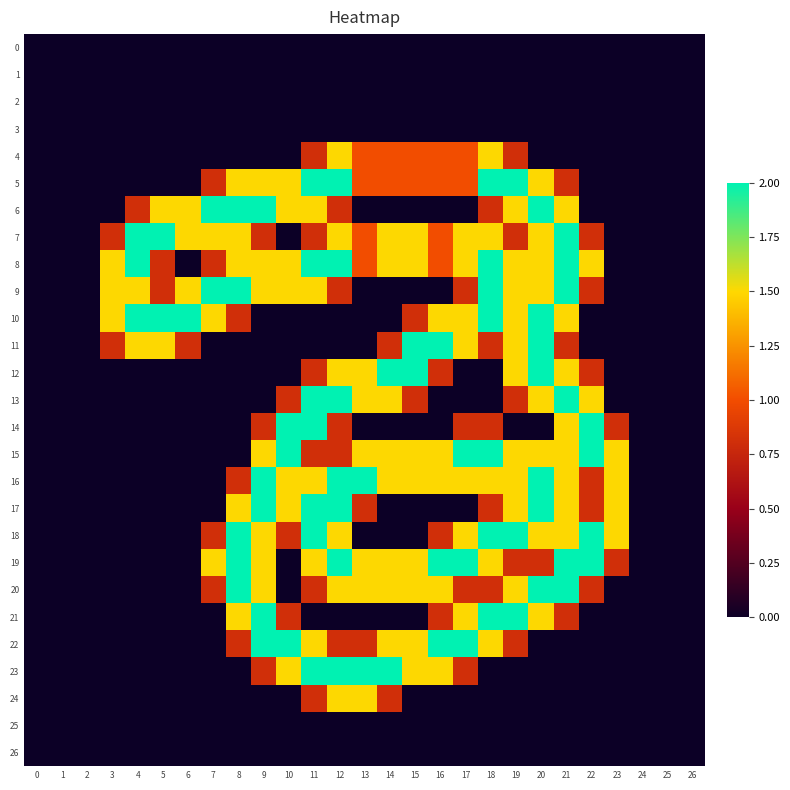

Reading right to left, what are all the values shown in this chart?

row_0: 26=0.0	25=0.0	24=0.0	23=0.0	22=0.0	21=0.0	20=0.0	19=0.0	18=0.0	17=0.0	16=0.0	15=0.0	14=0.0	13=0.0	12=0.0	11=0.0	10=0.0	9=0.0	8=0.0	7=0.0	6=0.0	5=0.0	4=0.0	3=0.0	2=0.0	1=0.0	0=0.0
row_1: 26=0.0	25=0.0	24=0.0	23=0.0	22=0.0	21=0.0	20=0.0	19=0.0	18=0.0	17=0.0	16=0.0	15=0.0	14=0.0	13=0.0	12=0.0	11=0.0	10=0.0	9=0.0	8=0.0	7=0.0	6=0.0	5=0.0	4=0.0	3=0.0	2=0.0	1=0.0	0=0.0
row_2: 26=0.0	25=0.0	24=0.0	23=0.0	22=0.0	21=0.0	20=0.0	19=0.0	18=0.0	17=0.0	16=0.0	15=0.0	14=0.0	13=0.0	12=0.0	11=0.0	10=0.0	9=0.0	8=0.0	7=0.0	6=0.0	5=0.0	4=0.0	3=0.0	2=0.0	1=0.0	0=0.0
row_3: 26=0.0	25=0.0	24=0.0	23=0.0	22=0.0	21=0.0	20=0.0	19=0.0	18=0.0	17=0.0	16=0.0	15=0.0	14=0.0	13=0.0	12=0.0	11=0.0	10=0.0	9=0.0	8=0.0	7=0.0	6=0.0	5=0.0	4=0.0	3=0.0	2=0.0	1=0.0	0=0.0
row_4: 26=0.0	25=0.0	24=0.0	23=0.0	22=0.0	21=0.0	20=0.0	19=0.8	18=1.5	17=1.0	16=1.0	15=1.0	14=1.0	13=1.0	12=1.5	11=0.8	10=0.0	9=0.0	8=0.0	7=0.0	6=0.0	5=0.0	4=0.0	3=0.0	2=0.0	1=0.0	0=0.0
row_5: 26=0.0	25=0.0	24=0.0	23=0.0	22=0.0	21=0.8	20=1.5	19=2.0	18=2.0	17=1.0	16=1.0	15=1.0	14=1.0	13=1.0	12=2.0	11=2.0	10=1.5	9=1.5	8=1.5	7=0.8	6=0.0	5=0.0	4=0.0	3=0.0	2=0.0	1=0.0	0=0.0
row_6: 26=0.0	25=0.0	24=0.0	23=0.0	22=0.0	21=1.5	20=2.0	19=1.5	18=0.8	17=0.0	16=0.0	15=0.0	14=0.0	13=0.0	12=0.8	11=1.5	10=1.5	9=2.0	8=2.0	7=2.0	6=1.5	5=1.5	4=0.8	3=0.0	2=0.0	1=0.0	0=0.0
row_7: 26=0.0	25=0.0	24=0.0	23=0.0	22=0.8	21=2.0	20=1.5	19=0.8	18=1.5	17=1.5	16=1.0	15=1.5	14=1.5	13=1.0	12=1.5	11=0.8	10=0.0	9=0.8	8=1.5	7=1.5	6=1.5	5=2.0	4=2.0	3=0.8	2=0.0	1=0.0	0=0.0
row_8: 26=0.0	25=0.0	24=0.0	23=0.0	22=1.5	21=2.0	20=1.5	19=1.5	18=2.0	17=1.5	16=1.0	15=1.5	14=1.5	13=1.0	12=2.0	11=2.0	10=1.5	9=1.5	8=1.5	7=0.8	6=0.0	5=0.8	4=2.0	3=1.5	2=0.0	1=0.0	0=0.0
row_9: 26=0.0	25=0.0	24=0.0	23=0.0	22=0.8	21=2.0	20=1.5	19=1.5	18=2.0	17=0.8	16=0.0	15=0.0	14=0.0	13=0.0	12=0.8	11=1.5	10=1.5	9=1.5	8=2.0	7=2.0	6=1.5	5=0.8	4=1.5	3=1.5	2=0.0	1=0.0	0=0.0
row_10: 26=0.0	25=0.0	24=0.0	23=0.0	22=0.0	21=1.5	20=2.0	19=1.5	18=2.0	17=1.5	16=1.5	15=0.8	14=0.0	13=0.0	12=0.0	11=0.0	10=0.0	9=0.0	8=0.8	7=1.5	6=2.0	5=2.0	4=2.0	3=1.5	2=0.0	1=0.0	0=0.0
row_11: 26=0.0	25=0.0	24=0.0	23=0.0	22=0.0	21=0.8	20=2.0	19=1.5	18=0.8	17=1.5	16=2.0	15=2.0	14=0.8	13=0.0	12=0.0	11=0.0	10=0.0	9=0.0	8=0.0	7=0.0	6=0.8	5=1.5	4=1.5	3=0.8	2=0.0	1=0.0	0=0.0
row_12: 26=0.0	25=0.0	24=0.0	23=0.0	22=0.8	21=1.5	20=2.0	19=1.5	18=0.0	17=0.0	16=0.8	15=2.0	14=2.0	13=1.5	12=1.5	11=0.8	10=0.0	9=0.0	8=0.0	7=0.0	6=0.0	5=0.0	4=0.0	3=0.0	2=0.0	1=0.0	0=0.0
row_13: 26=0.0	25=0.0	24=0.0	23=0.0	22=1.5	21=2.0	20=1.5	19=0.8	18=0.0	17=0.0	16=0.0	15=0.8	14=1.5	13=1.5	12=2.0	11=2.0	10=0.8	9=0.0	8=0.0	7=0.0	6=0.0	5=0.0	4=0.0	3=0.0	2=0.0	1=0.0	0=0.0
row_14: 26=0.0	25=0.0	24=0.0	23=0.8	22=2.0	21=1.5	20=0.0	19=0.0	18=0.8	17=0.8	16=0.0	15=0.0	14=0.0	13=0.0	12=0.8	11=2.0	10=2.0	9=0.8	8=0.0	7=0.0	6=0.0	5=0.0	4=0.0	3=0.0	2=0.0	1=0.0	0=0.0
row_15: 26=0.0	25=0.0	24=0.0	23=1.5	22=2.0	21=1.5	20=1.5	19=1.5	18=2.0	17=2.0	16=1.5	15=1.5	14=1.5	13=1.5	12=0.8	11=0.8	10=2.0	9=1.5	8=0.0	7=0.0	6=0.0	5=0.0	4=0.0	3=0.0	2=0.0	1=0.0	0=0.0
row_16: 26=0.0	25=0.0	24=0.0	23=1.5	22=0.8	21=1.5	20=2.0	19=1.5	18=1.5	17=1.5	16=1.5	15=1.5	14=1.5	13=2.0	12=2.0	11=1.5	10=1.5	9=2.0	8=0.8	7=0.0	6=0.0	5=0.0	4=0.0	3=0.0	2=0.0	1=0.0	0=0.0
row_17: 26=0.0	25=0.0	24=0.0	23=1.5	22=0.8	21=1.5	20=2.0	19=1.5	18=0.8	17=0.0	16=0.0	15=0.0	14=0.0	13=0.8	12=2.0	11=2.0	10=1.5	9=2.0	8=1.5	7=0.0	6=0.0	5=0.0	4=0.0	3=0.0	2=0.0	1=0.0	0=0.0
row_18: 26=0.0	25=0.0	24=0.0	23=1.5	22=2.0	21=1.5	20=1.5	19=2.0	18=2.0	17=1.5	16=0.8	15=0.0	14=0.0	13=0.0	12=1.5	11=2.0	10=0.8	9=1.5	8=2.0	7=0.8	6=0.0	5=0.0	4=0.0	3=0.0	2=0.0	1=0.0	0=0.0
row_19: 26=0.0	25=0.0	24=0.0	23=0.8	22=2.0	21=2.0	20=0.8	19=0.8	18=1.5	17=2.0	16=2.0	15=1.5	14=1.5	13=1.5	12=2.0	11=1.5	10=0.0	9=1.5	8=2.0	7=1.5	6=0.0	5=0.0	4=0.0	3=0.0	2=0.0	1=0.0	0=0.0
row_20: 26=0.0	25=0.0	24=0.0	23=0.0	22=0.8	21=2.0	20=2.0	19=1.5	18=0.8	17=0.8	16=1.5	15=1.5	14=1.5	13=1.5	12=1.5	11=0.8	10=0.0	9=1.5	8=2.0	7=0.8	6=0.0	5=0.0	4=0.0	3=0.0	2=0.0	1=0.0	0=0.0
row_21: 26=0.0	25=0.0	24=0.0	23=0.0	22=0.0	21=0.8	20=1.5	19=2.0	18=2.0	17=1.5	16=0.8	15=0.0	14=0.0	13=0.0	12=0.0	11=0.0	10=0.8	9=2.0	8=1.5	7=0.0	6=0.0	5=0.0	4=0.0	3=0.0	2=0.0	1=0.0	0=0.0
row_22: 26=0.0	25=0.0	24=0.0	23=0.0	22=0.0	21=0.0	20=0.0	19=0.8	18=1.5	17=2.0	16=2.0	15=1.5	14=1.5	13=0.8	12=0.8	11=1.5	10=2.0	9=2.0	8=0.8	7=0.0	6=0.0	5=0.0	4=0.0	3=0.0	2=0.0	1=0.0	0=0.0
row_23: 26=0.0	25=0.0	24=0.0	23=0.0	22=0.0	21=0.0	20=0.0	19=0.0	18=0.0	17=0.8	16=1.5	15=1.5	14=2.0	13=2.0	12=2.0	11=2.0	10=1.5	9=0.8	8=0.0	7=0.0	6=0.0	5=0.0	4=0.0	3=0.0	2=0.0	1=0.0	0=0.0
row_24: 26=0.0	25=0.0	24=0.0	23=0.0	22=0.0	21=0.0	20=0.0	19=0.0	18=0.0	17=0.0	16=0.0	15=0.0	14=0.8	13=1.5	12=1.5	11=0.8	10=0.0	9=0.0	8=0.0	7=0.0	6=0.0	5=0.0	4=0.0	3=0.0	2=0.0	1=0.0	0=0.0
row_25: 26=0.0	25=0.0	24=0.0	23=0.0	22=0.0	21=0.0	20=0.0	19=0.0	18=0.0	17=0.0	16=0.0	15=0.0	14=0.0	13=0.0	12=0.0	11=0.0	10=0.0	9=0.0	8=0.0	7=0.0	6=0.0	5=0.0	4=0.0	3=0.0	2=0.0	1=0.0	0=0.0
row_26: 26=0.0	25=0.0	24=0.0	23=0.0	22=0.0	21=0.0	20=0.0	19=0.0	18=0.0	17=0.0	16=0.0	15=0.0	14=0.0	13=0.0	12=0.0	11=0.0	10=0.0	9=0.0	8=0.0	7=0.0	6=0.0	5=0.0	4=0.0	3=0.0	2=0.0	1=0.0	0=0.0